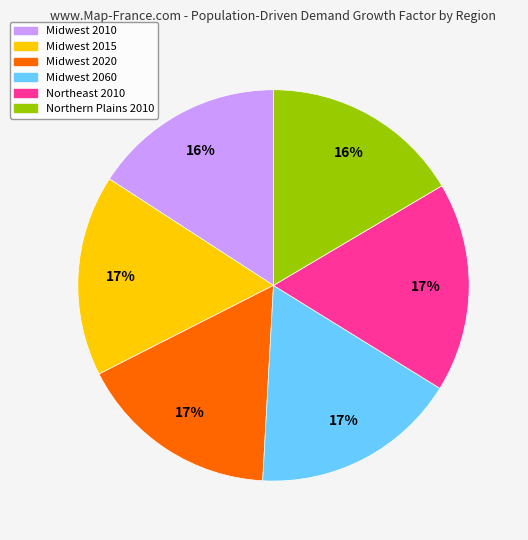

To the nearest percent, what percentage of the pie is Northeast 2010?

17%